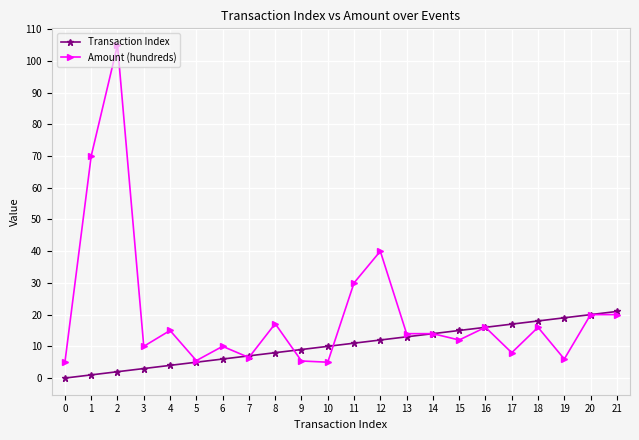

List the series in order of their peak value, lowest first.

Transaction Index, Amount (hundreds)